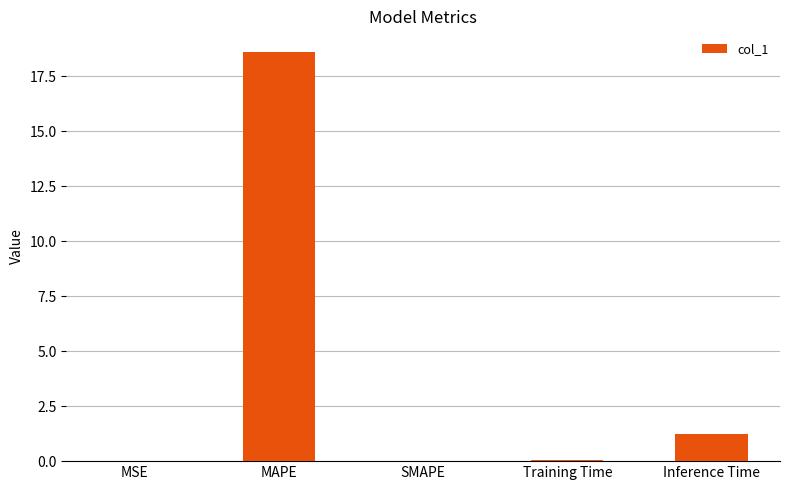

How many data points does each series have?

5